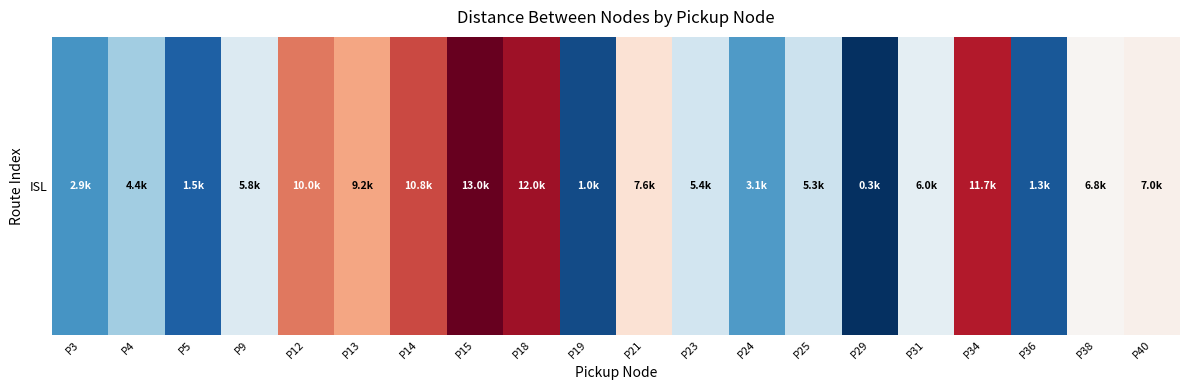

Is it true that the value at P31 is 6047?

True